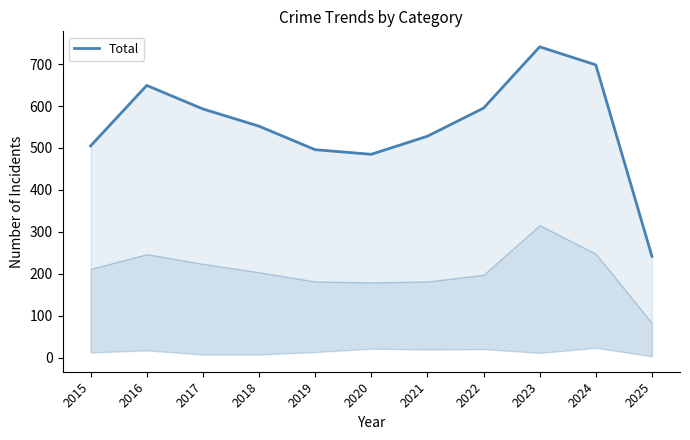

Which has a higher value, 2025 or 2016?

2016